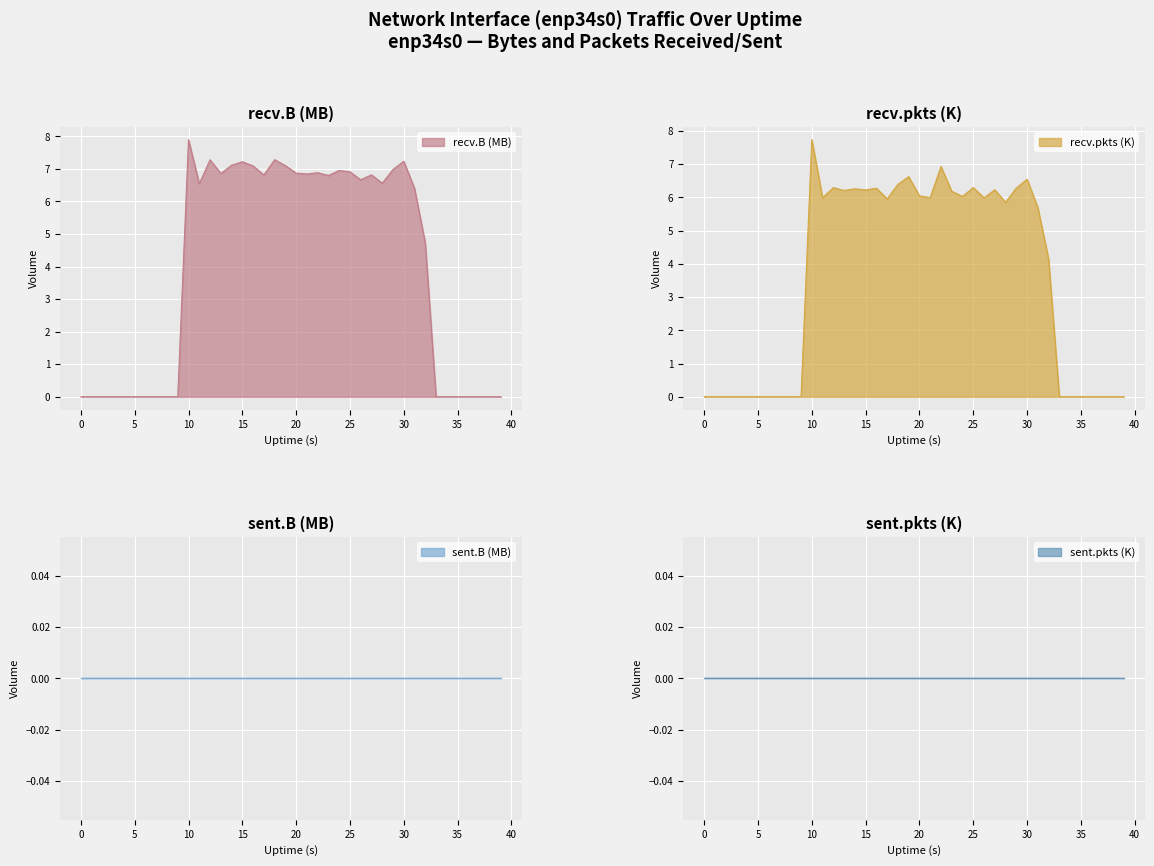

What is the spread (max minus min) of values at 10?

0.2